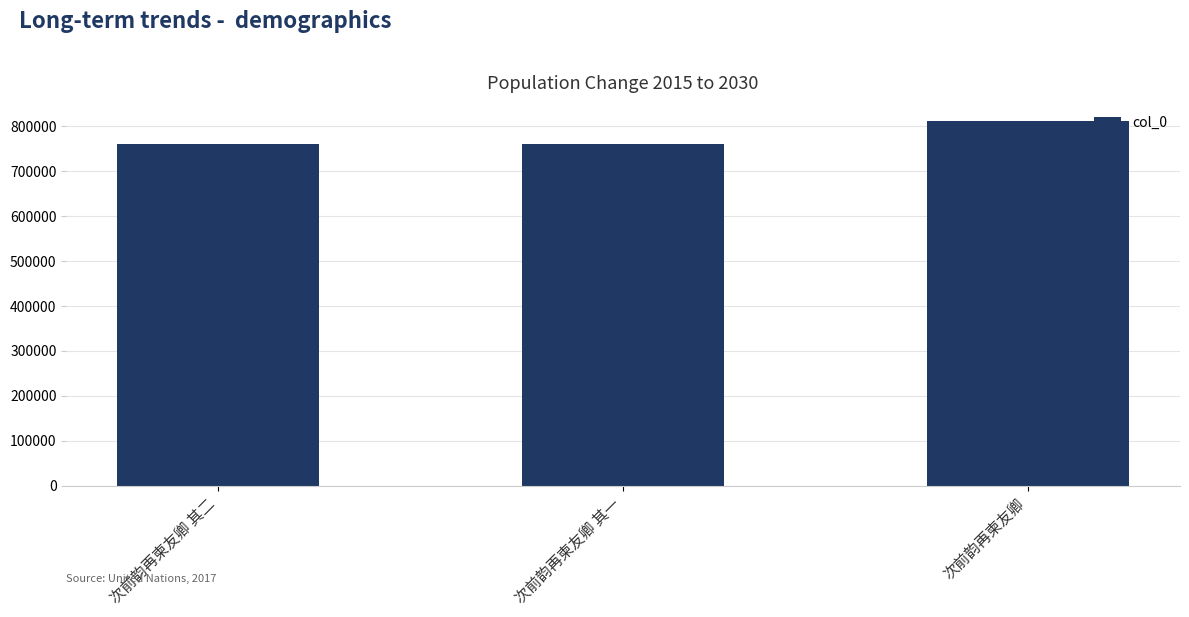

What is the change in value from 次前韵再柬友卿 其二 to 次前韵再柬友卿 其一?

-1